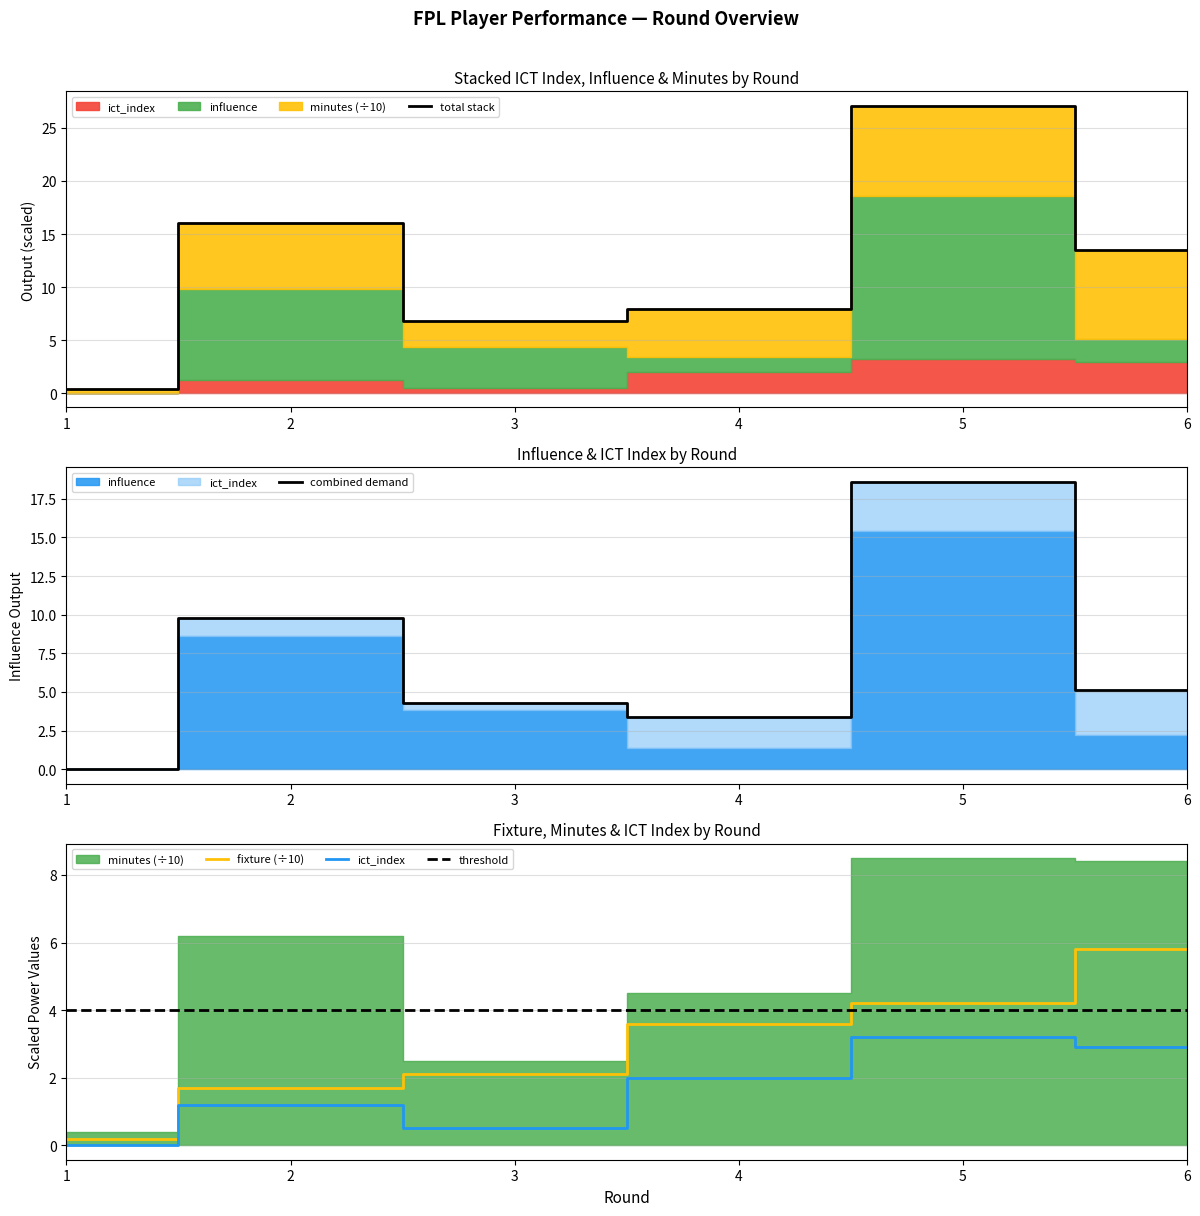

What is the sum of the combined demand values at 3 and 5?

22.9